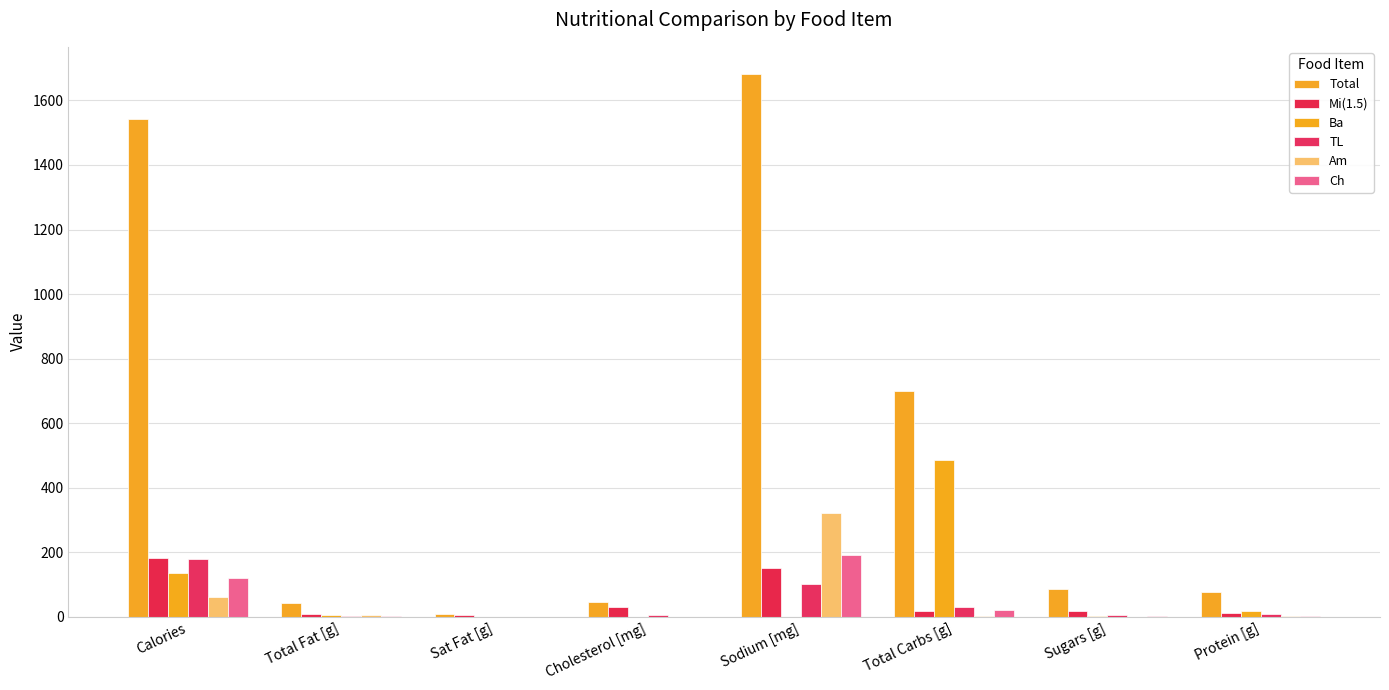

How many data points in Total are above 84?

4